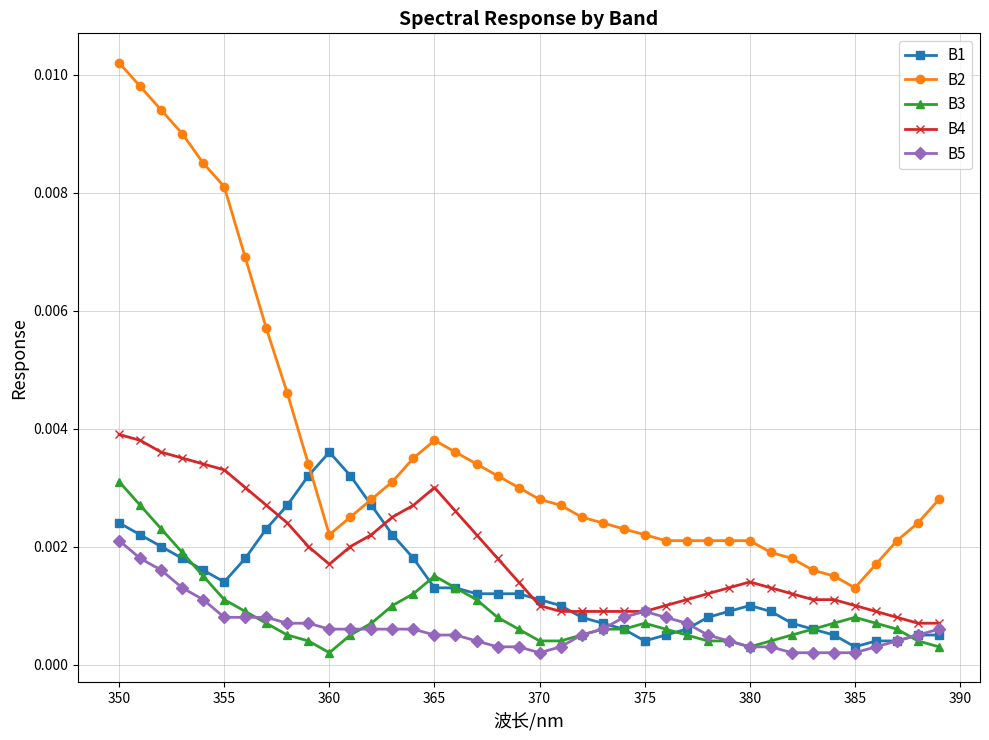

Which series has the largest total across all categories?

B2